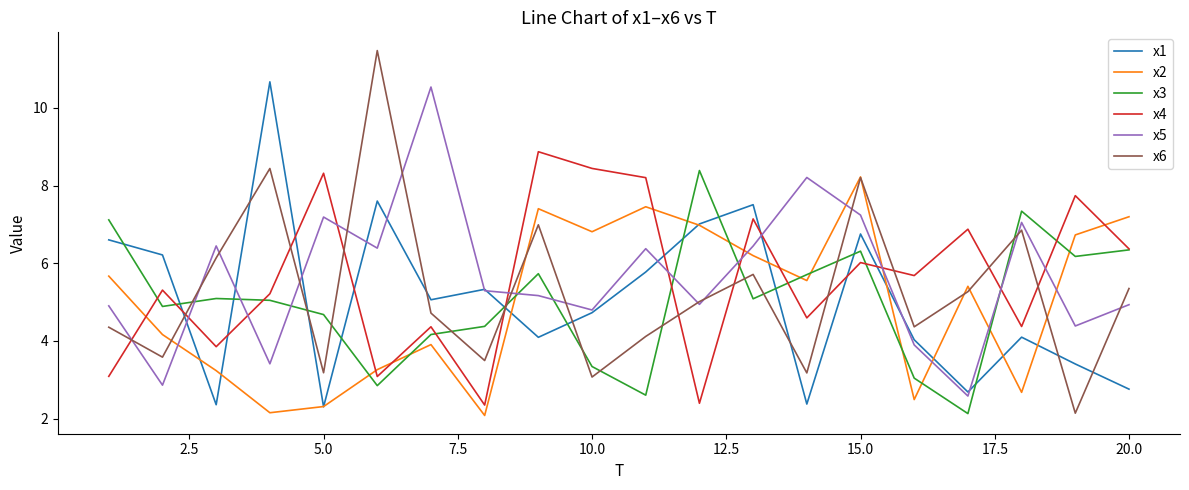

After their last crossing, which series has the higher values: x6 or x4?

x4